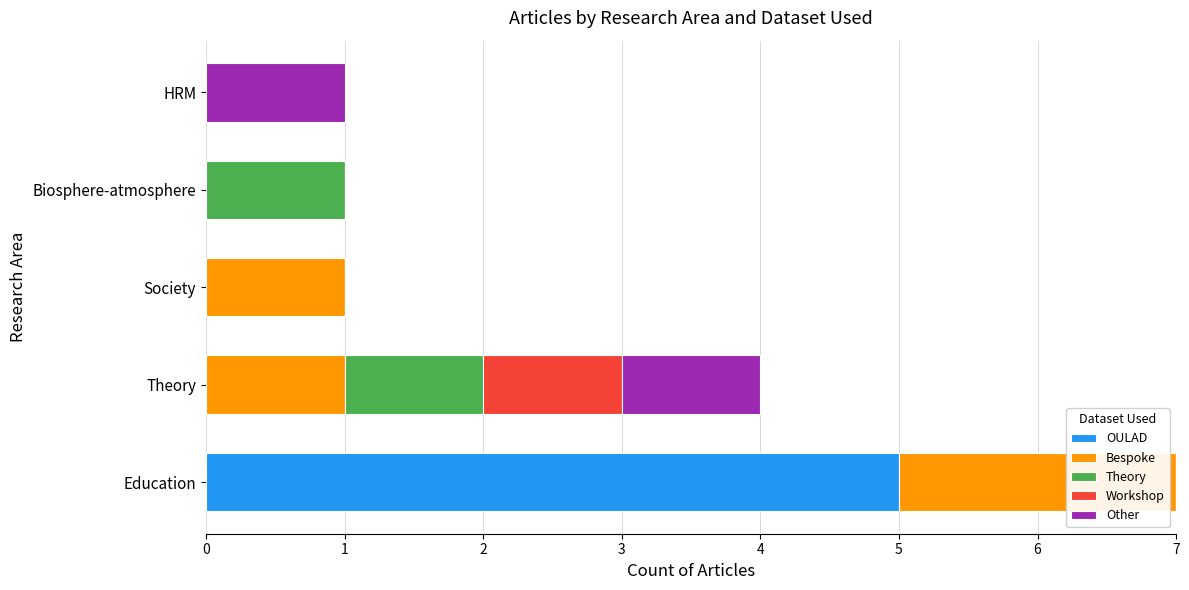

What is the maximum value for OULAD?

5